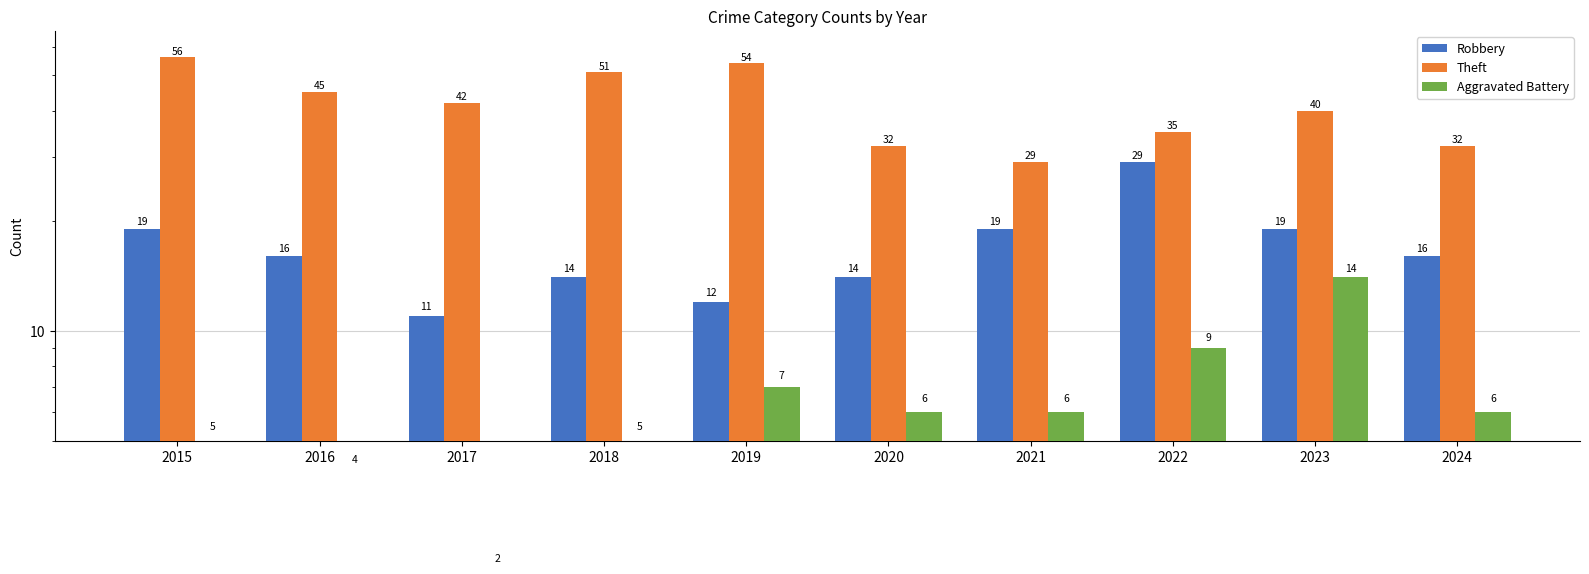

True or false: Aggravated Battery has a value of 5 at 2015.

True